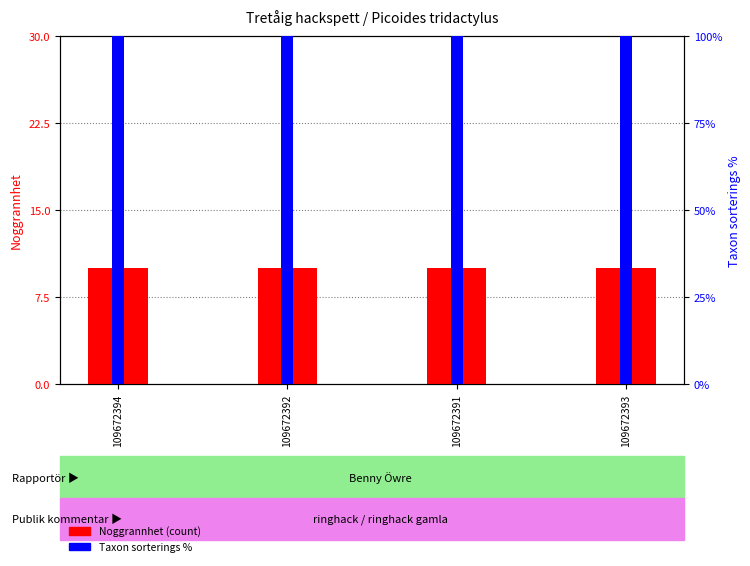

What is the value of the Noggrannhet bar at the 1st from the left?

10